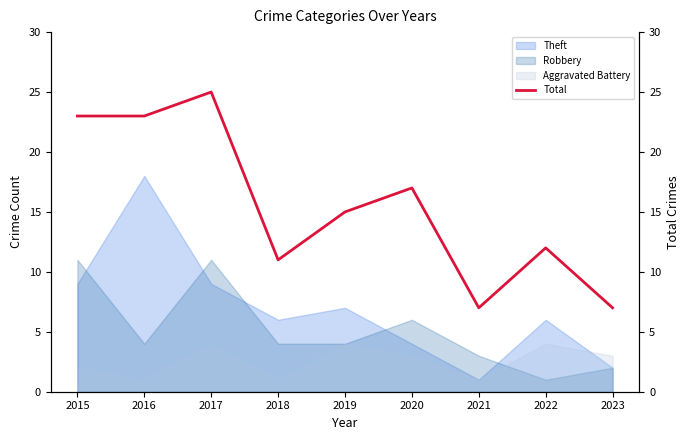

Reading right to left, list all the values displayed in this chart.

7	12	7	17	15	11	25	23	23